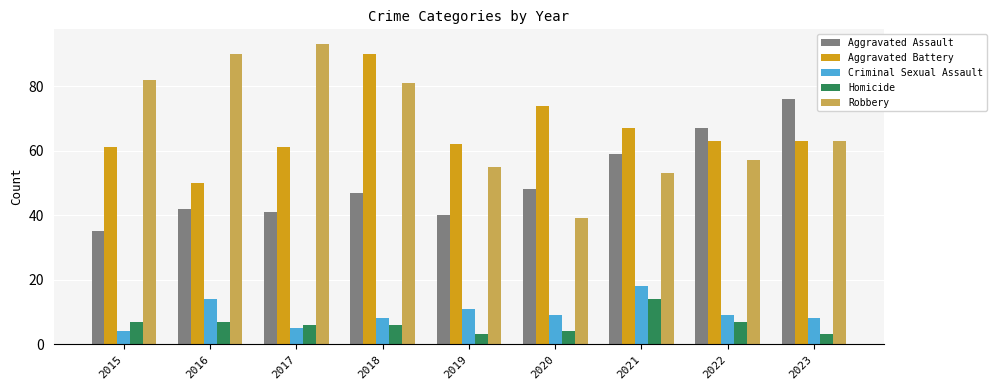

What is the maximum value for Criminal Sexual Assault?

18